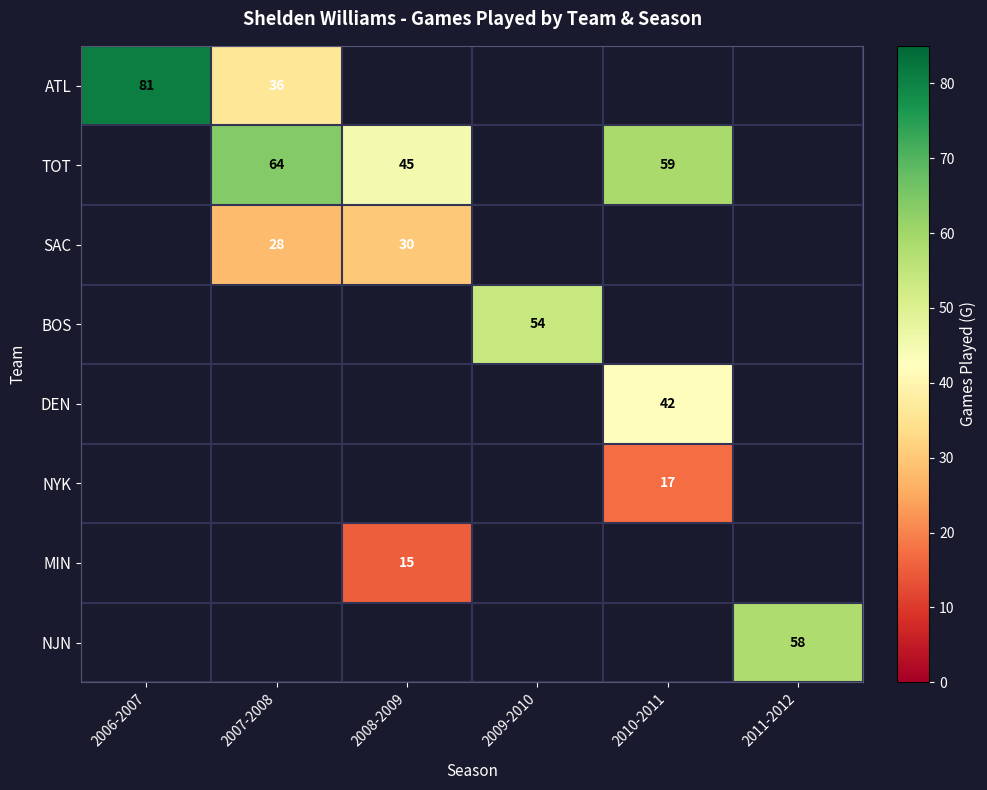

What is the maximum value shown in the chart?

81.0